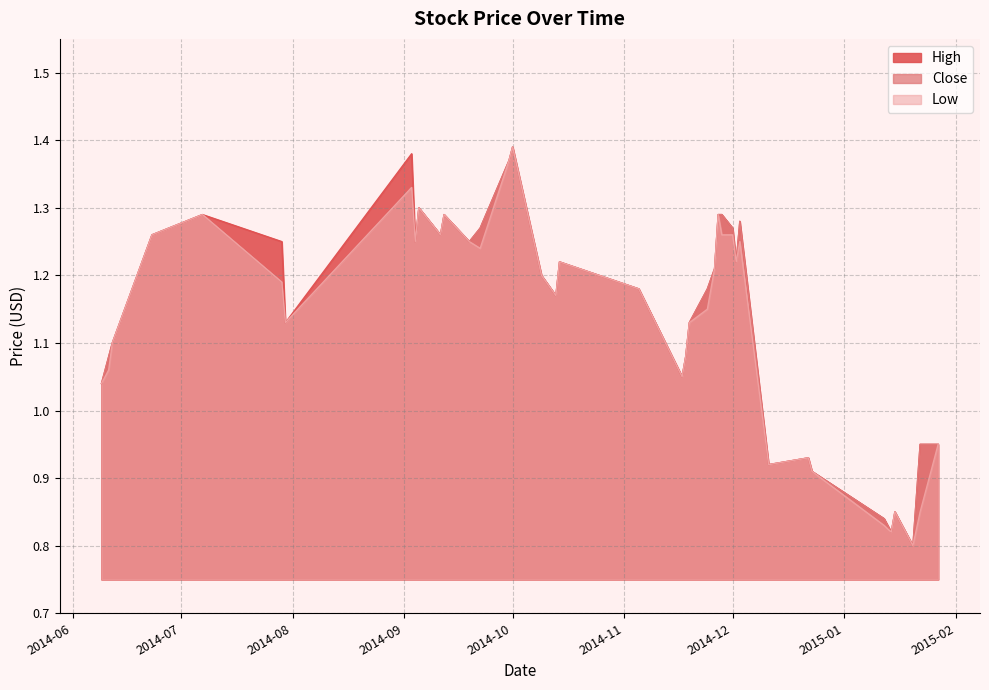

True or false: High and Close cross at least once.

False